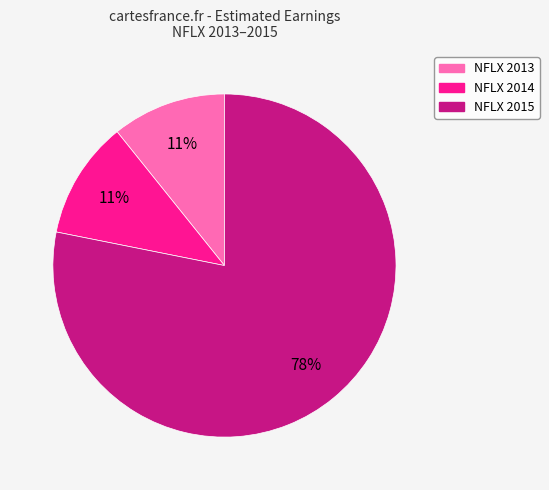

How many slices are in this pie chart?

3